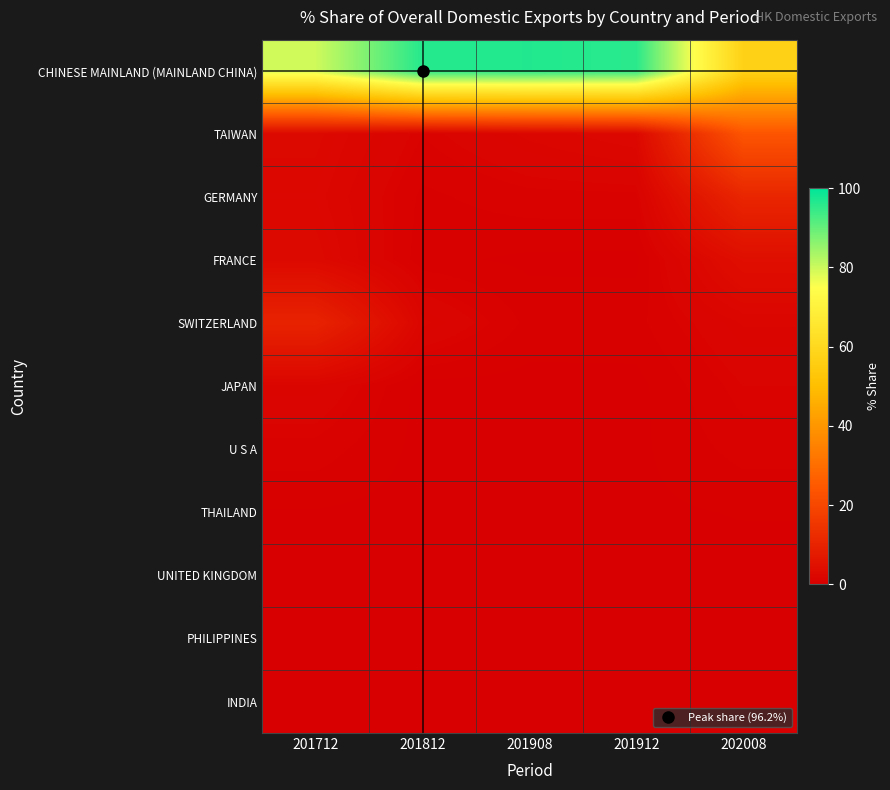

Reading left to right, transcribe all the data shown in this chart.

CHINESE MAINLAND (MAINLAND CHINA): 201712=79.6	201812=96.2	201908=96.5	201912=95.8	202008=57.3
TAIWAN: 201712=2.7	201812=1.0	201908=1.9	201912=2.5	202008=23.8
GERMANY: 201712=2.3	201812=0.5	201908=0.8	201912=0.9	202008=10.7
FRANCE: 201712=2.8	201812=0.3	201908=0.1	201912=0.1	202008=4.2
SWITZERLAND: 201712=9.9	201812=1.9	201908=0.5	201912=0.5	202008=1.8
JAPAN: 201712=1.7	201812=0.0	201908=0.0	201912=0.1	202008=1.2
U S A: 201712=0.8	201812=0.1	201908=0.1	201912=0.1	202008=0.8
THAILAND: 201712=0.2	201812=0.0	201908=0.1	201912=0.1	202008=0.2
UNITED KINGDOM: 201712=0.0	201812=0.0	201908=0.0	201912=0.0	202008=0.0
PHILIPPINES: 201712=0.0	201812=0.0	201908=0.0	201912=0.0	202008=0.0
INDIA: 201712=0.0	201812=0.0	201908=0.0	201912=0.0	202008=0.0